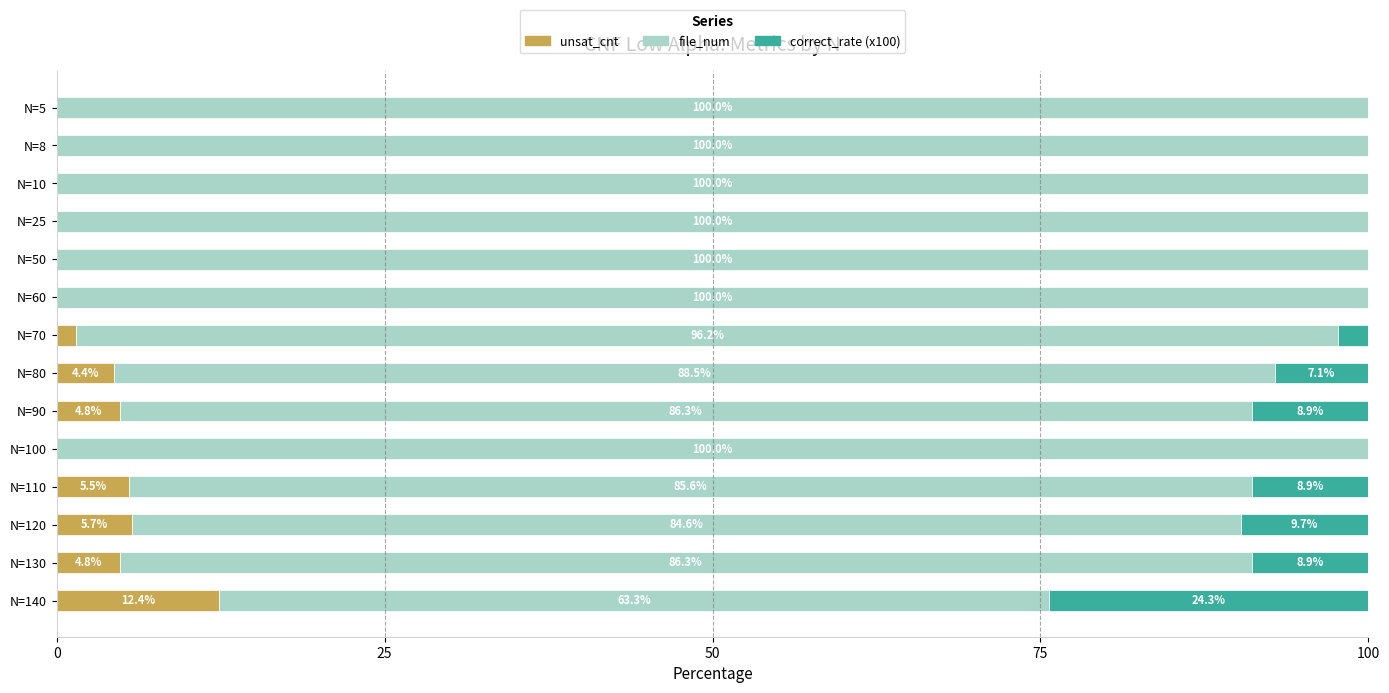

Which category has the highest value in the unsat_cnt series?

N=140